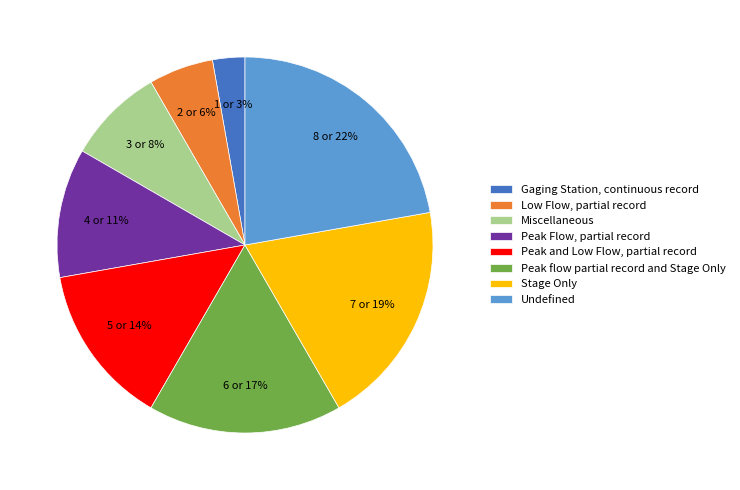

To the nearest percent, what portion does Undefined represent?

22%